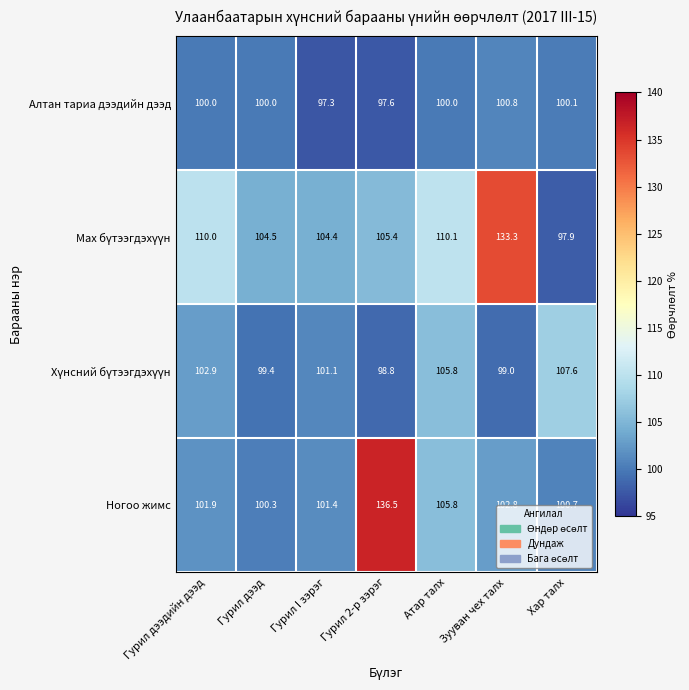

At which label does Алтан тариа дээдийн дээд reach its peak?

Зууван чех талх